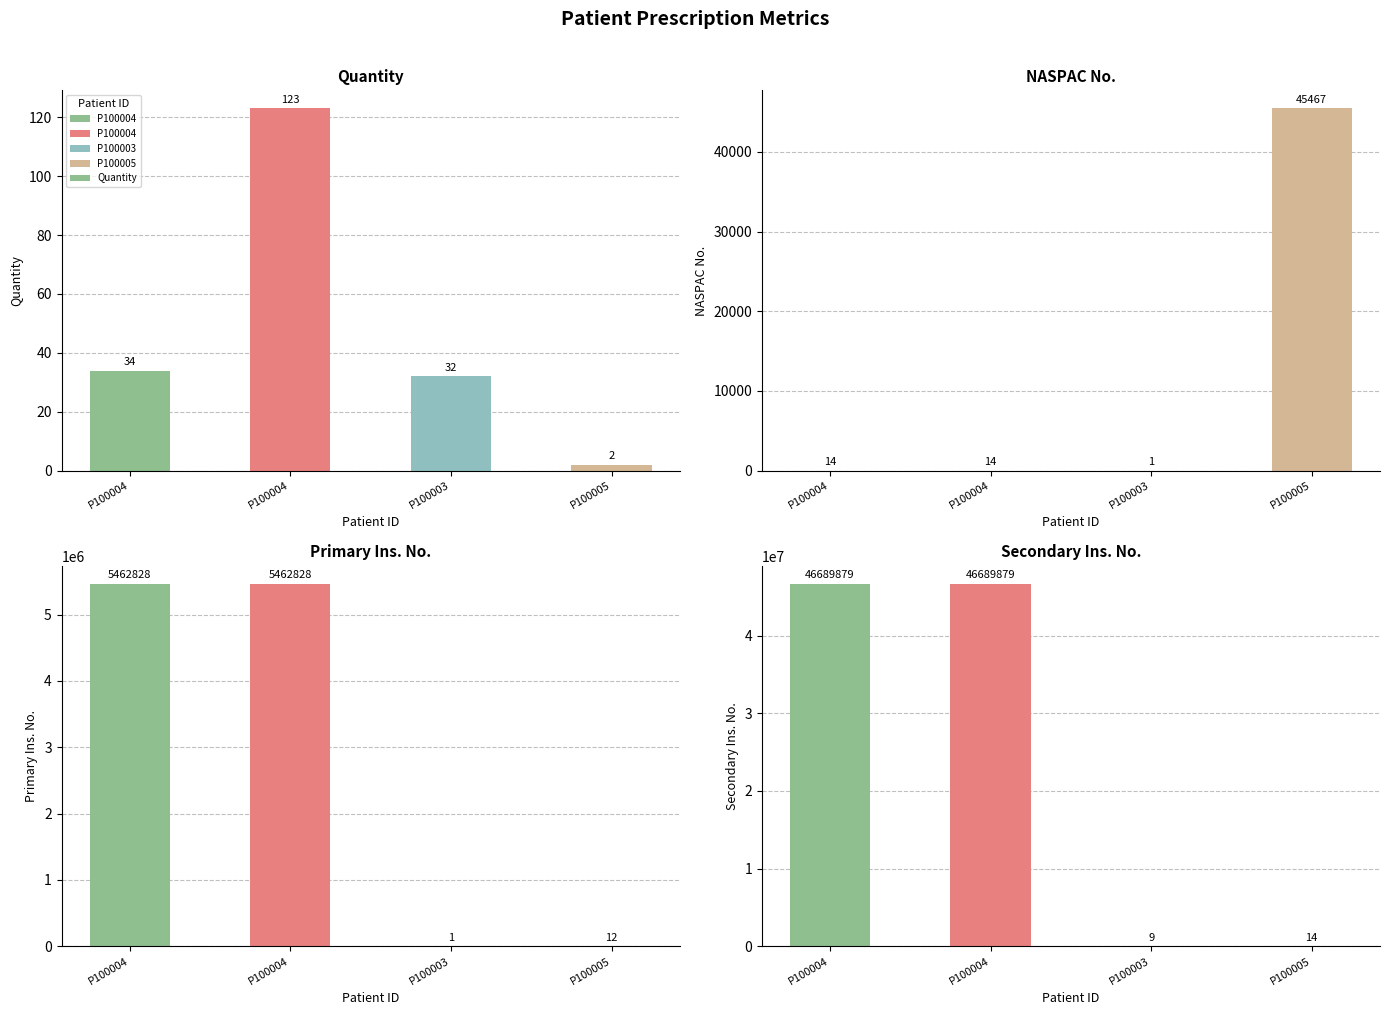

At which category does the chart reach its peak across all series?

P100004